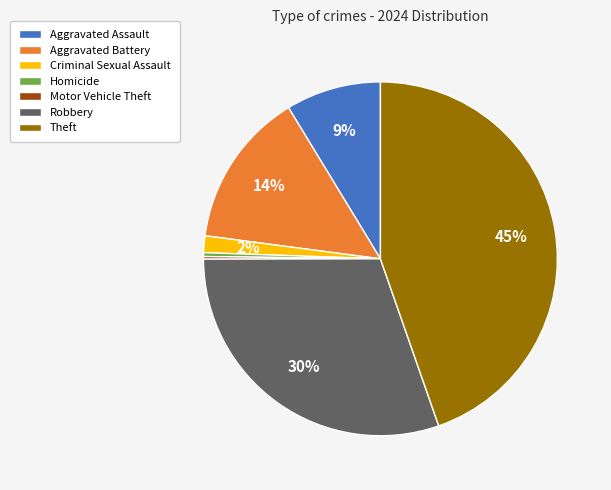

True or false: Criminal Sexual Assault accounts for 2% of the total.

True